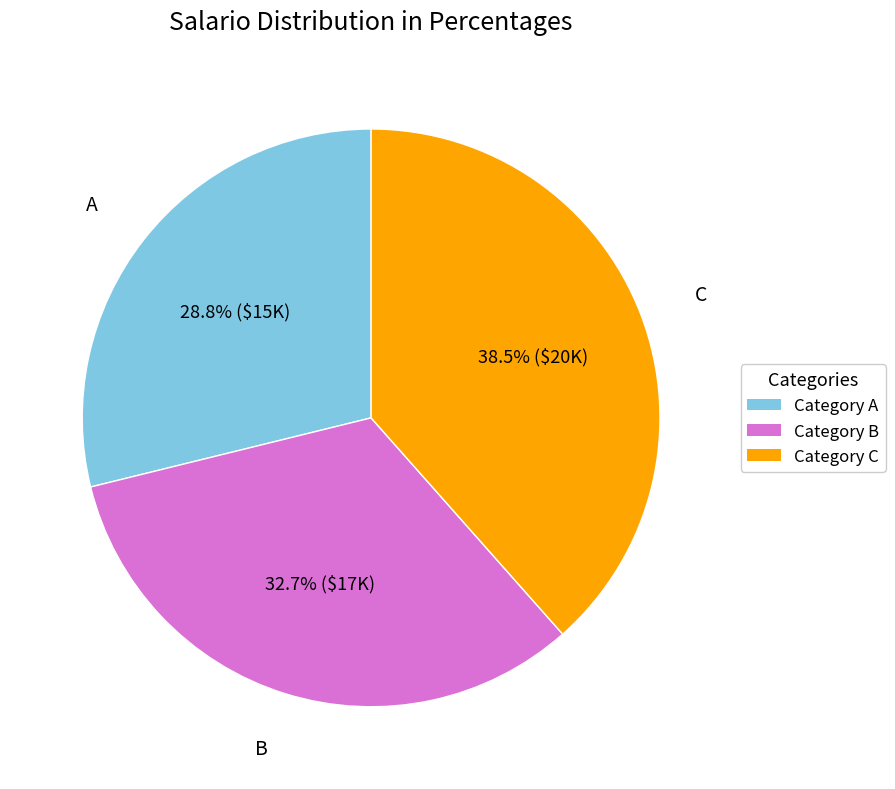

How many segments does this pie chart have?

3